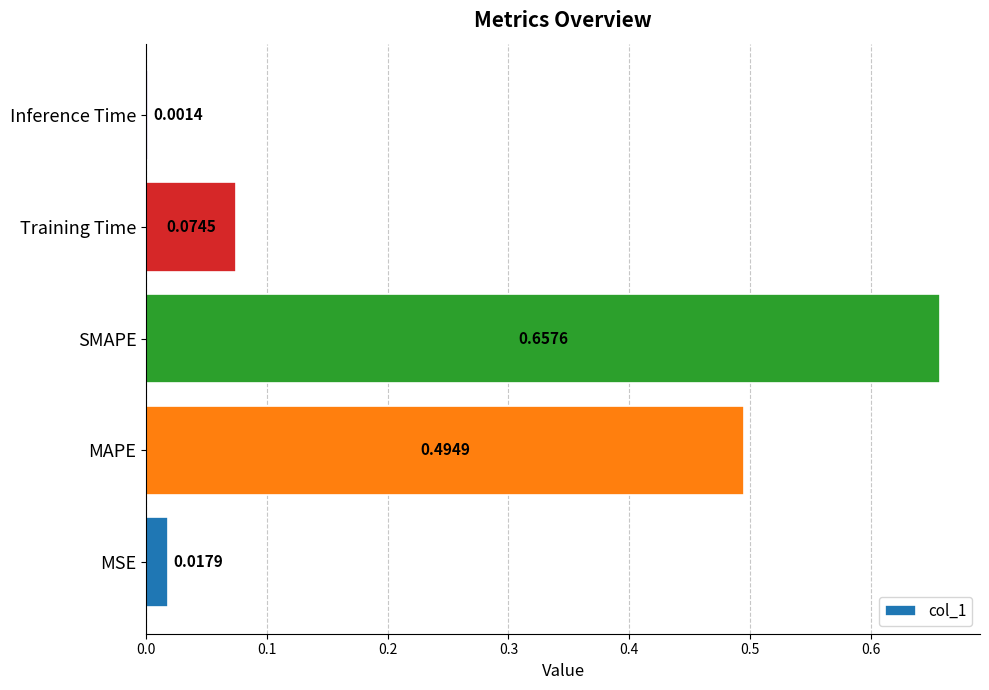

What is the change in value from MAPE to SMAPE?

+0.2